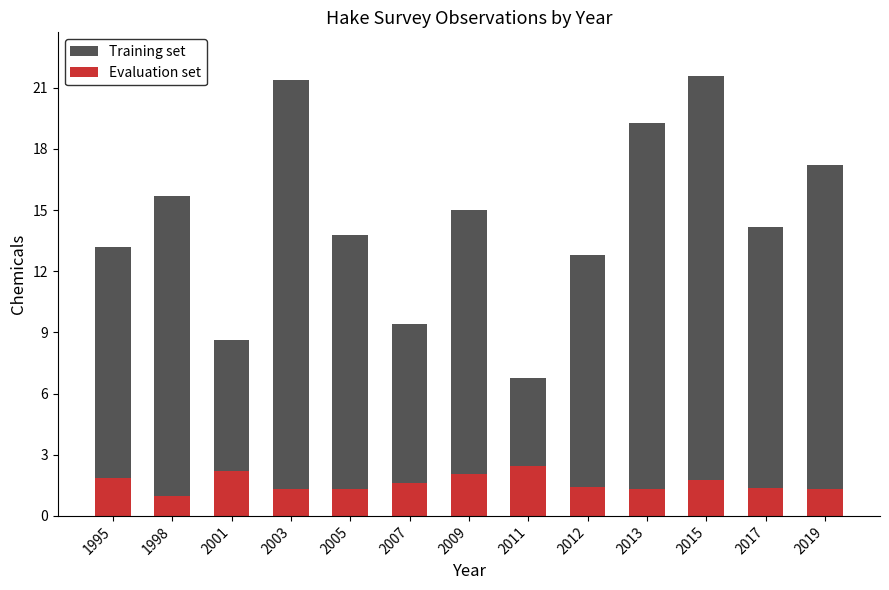

Does the chart contain stacked bars?

Yes